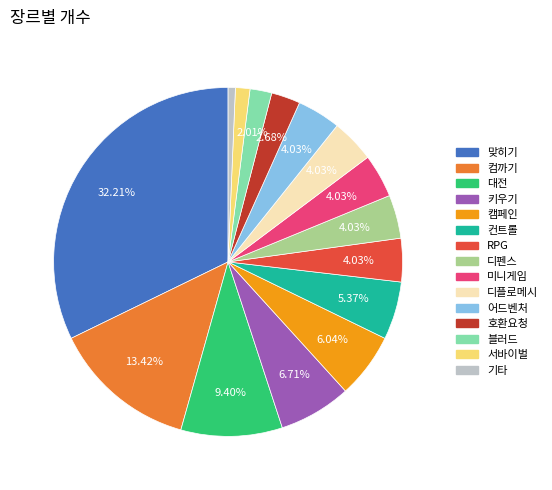

How many slices are in this pie chart?

15